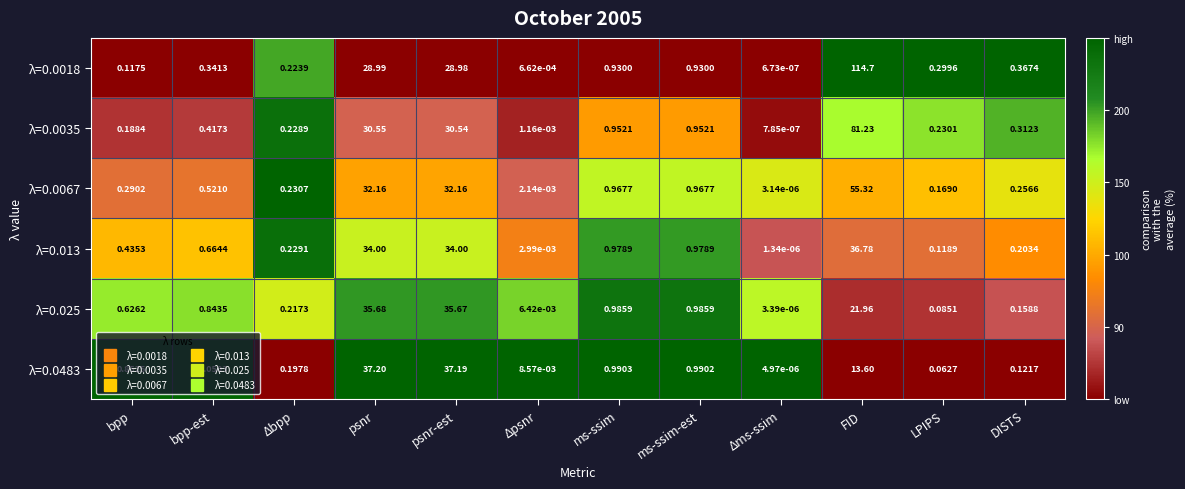

At which category does the chart reach its peak across all series?

FID